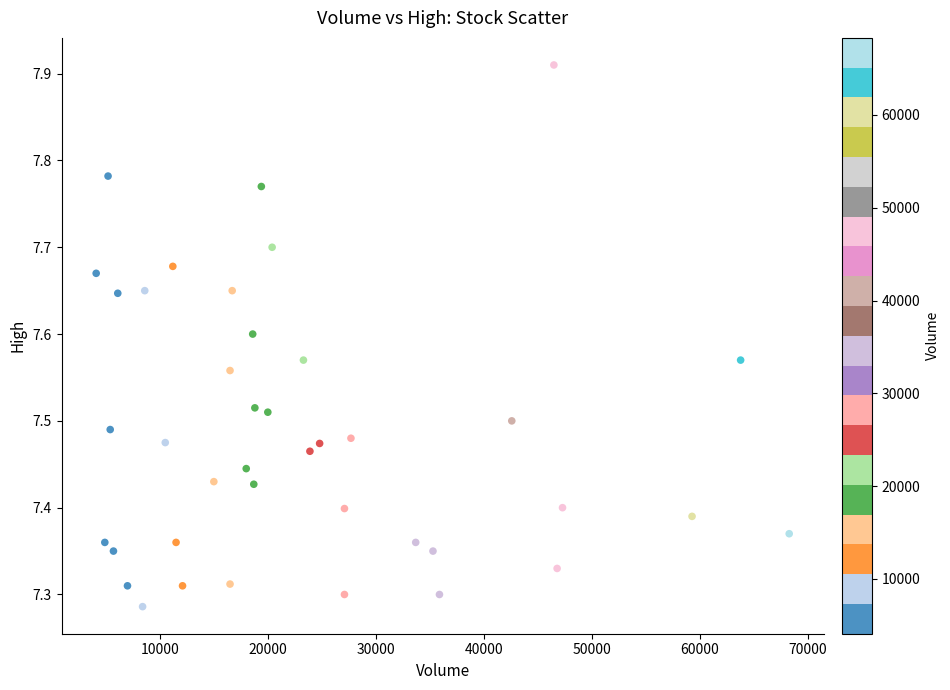

What is the range of Y values (max minus min)?

0.6